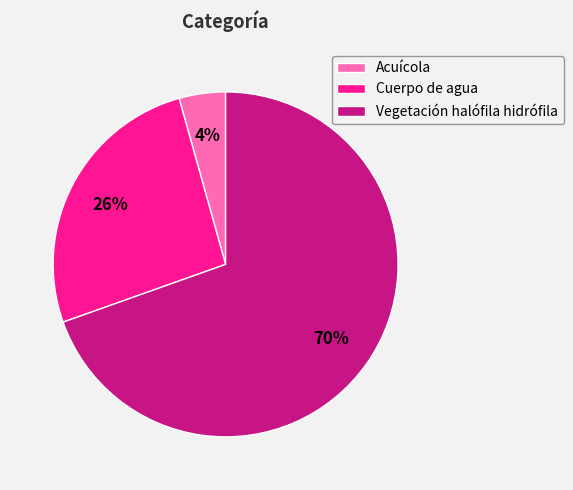

How many slices are in this pie chart?

3